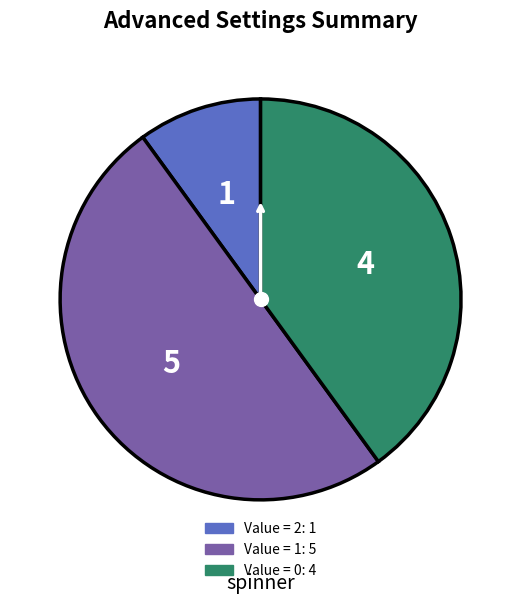

Count the number of slices in the pie.

3